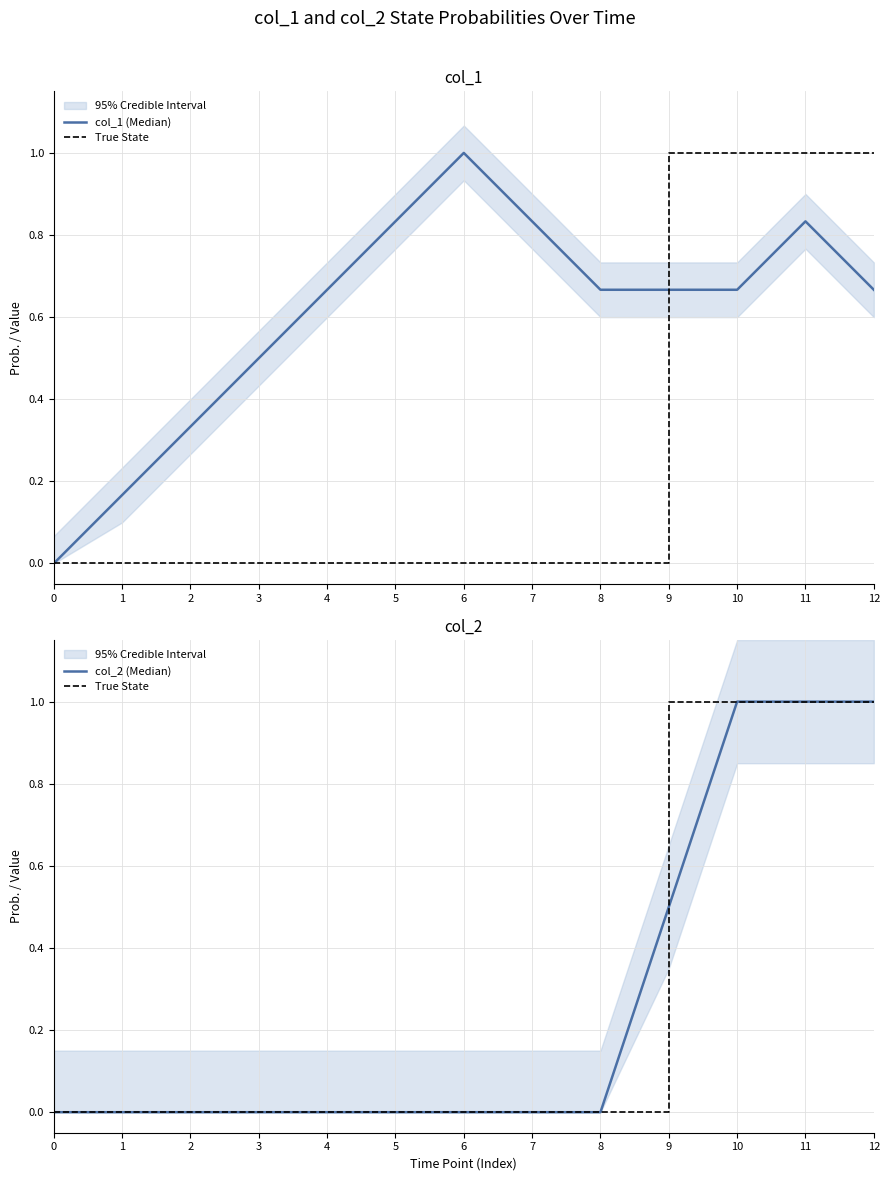

Is it true that col_1 (Median) equals 1.2 at 10?

False